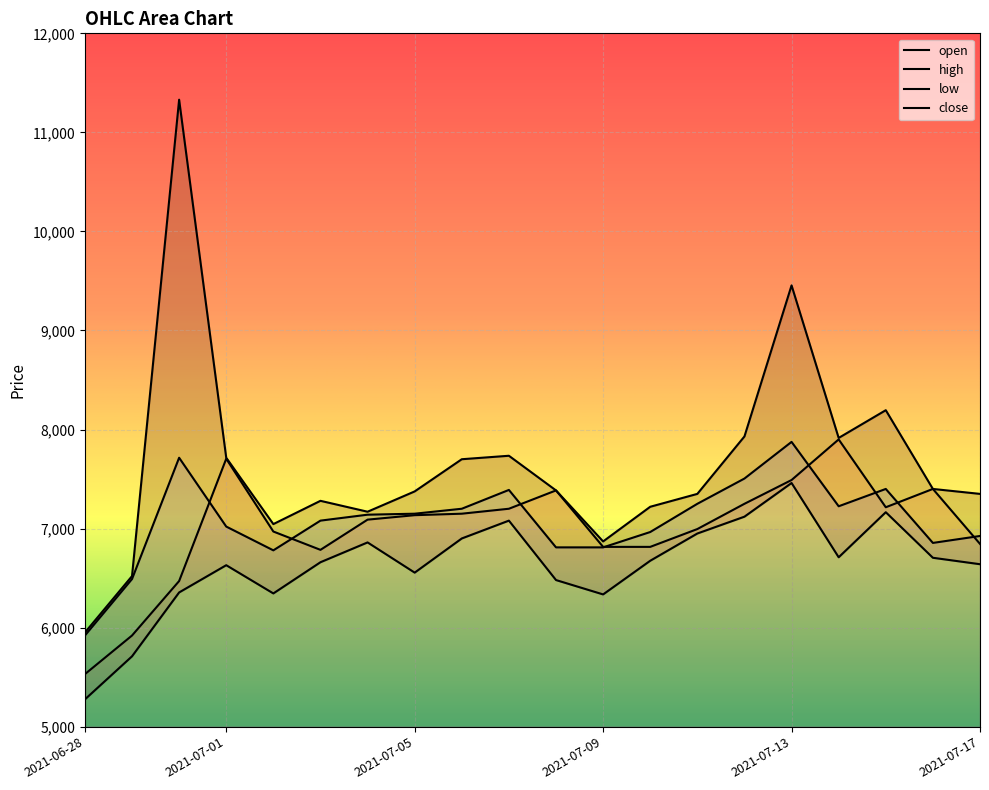

Reading left to right, list all the values displayed in this chart.

open: 5530	5920	6470	7705	6970	6785	7090	7135	7150	7200	7385	6815	6815	6995	7250	7490	7900	7215	7400	6845
high: 5950	6520	11330	7715	7045	7280	7170	7375	7700	7735	7385	6870	7220	7350	7930	9455	7915	8195	7400	7350
low: 5275	5710	6355	6630	6345	6660	6860	6555	6900	7080	6480	6335	6675	6950	7120	7460	6710	7165	6705	6640
close: 5920	6490	7715	7020	6780	7080	7140	7150	7200	7390	6810	6810	6965	7250	7505	7875	7225	7400	6855	6925